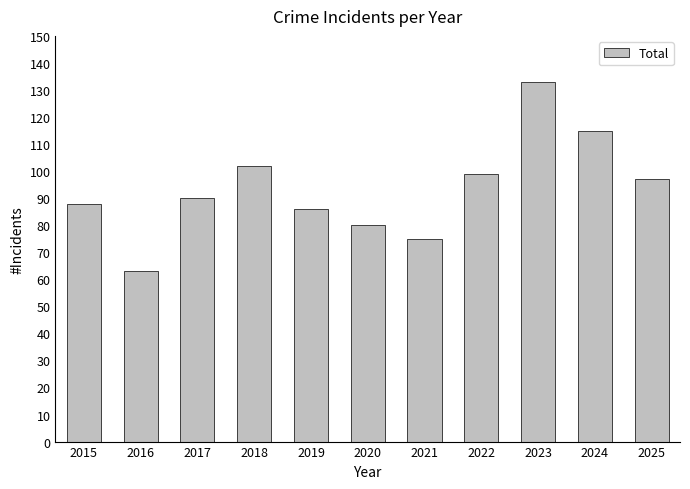

Is it true that the value at 2018 is 59?

False